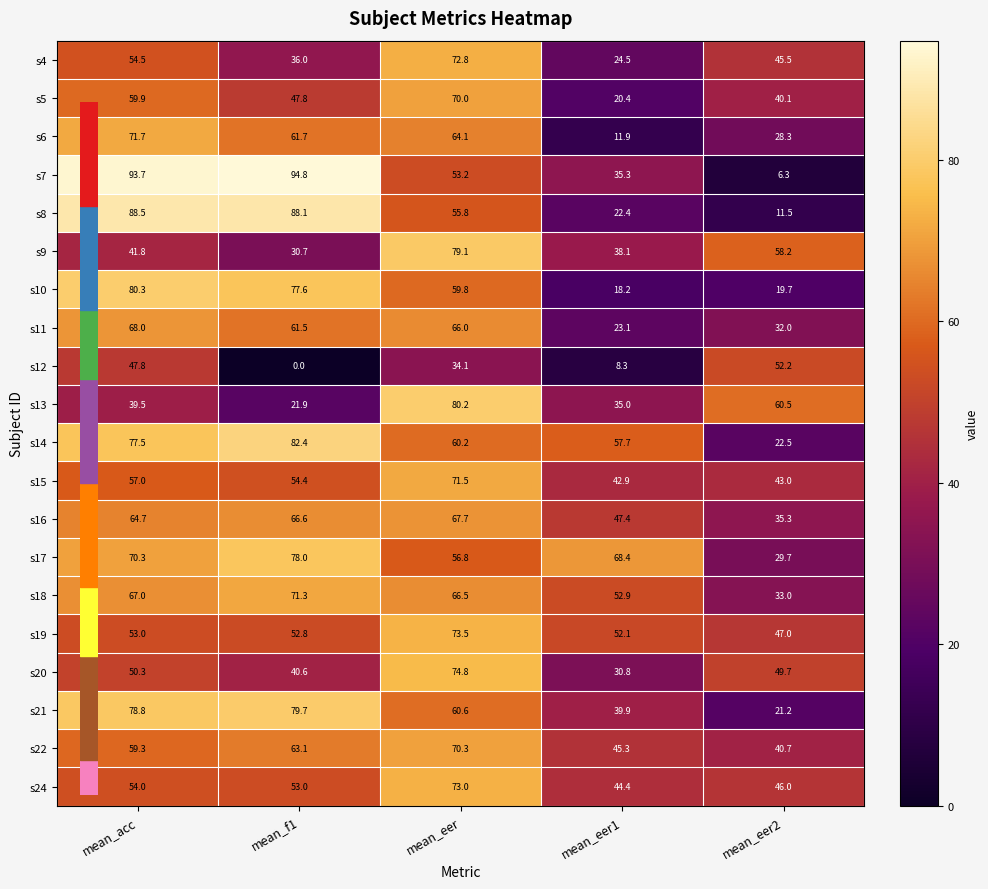

At which category does the chart reach its peak across all series?

mean_f1